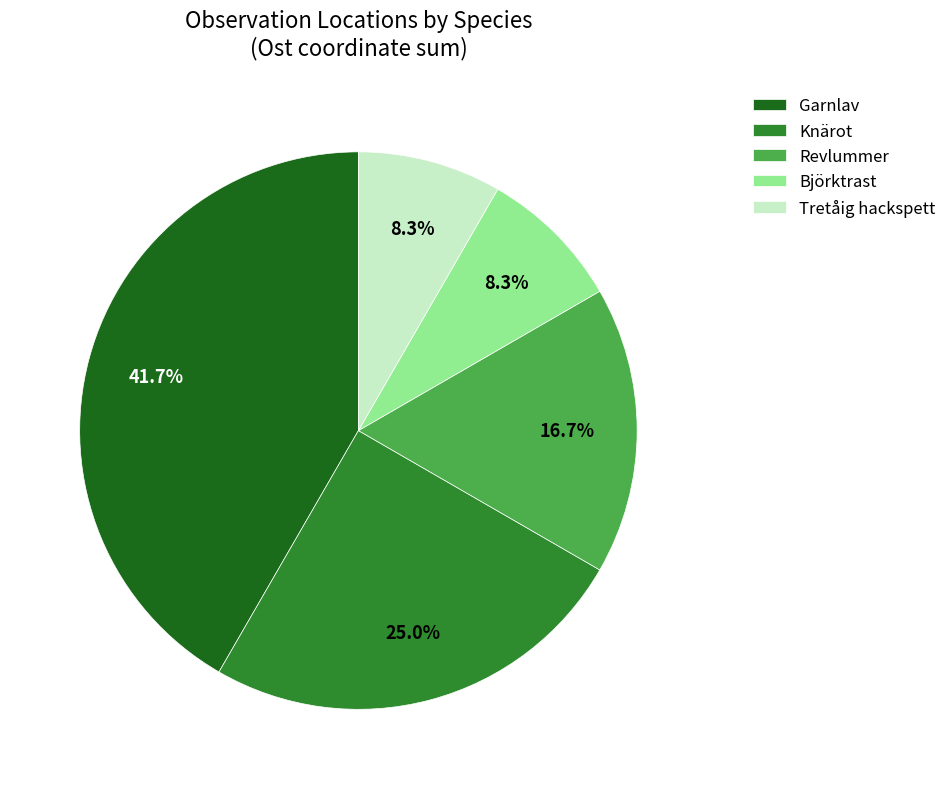

How many segments does this pie chart have?

5